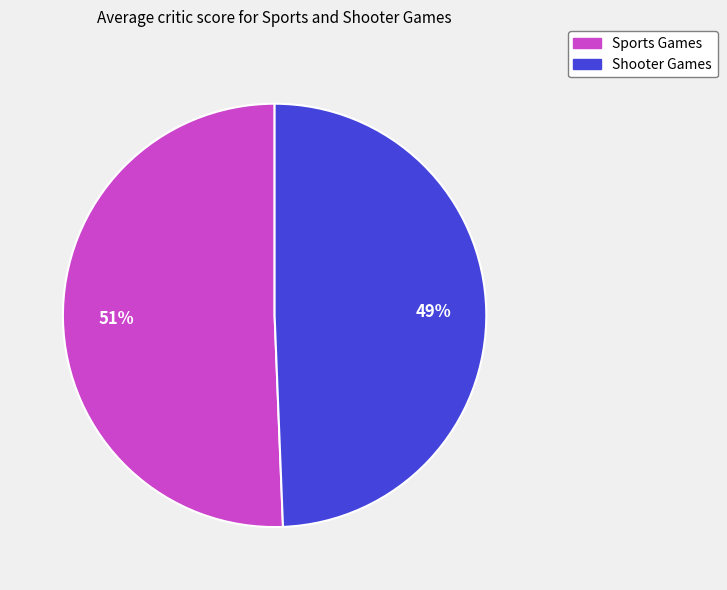

To the nearest percent, what percentage of the pie is Shooter Games?

49%